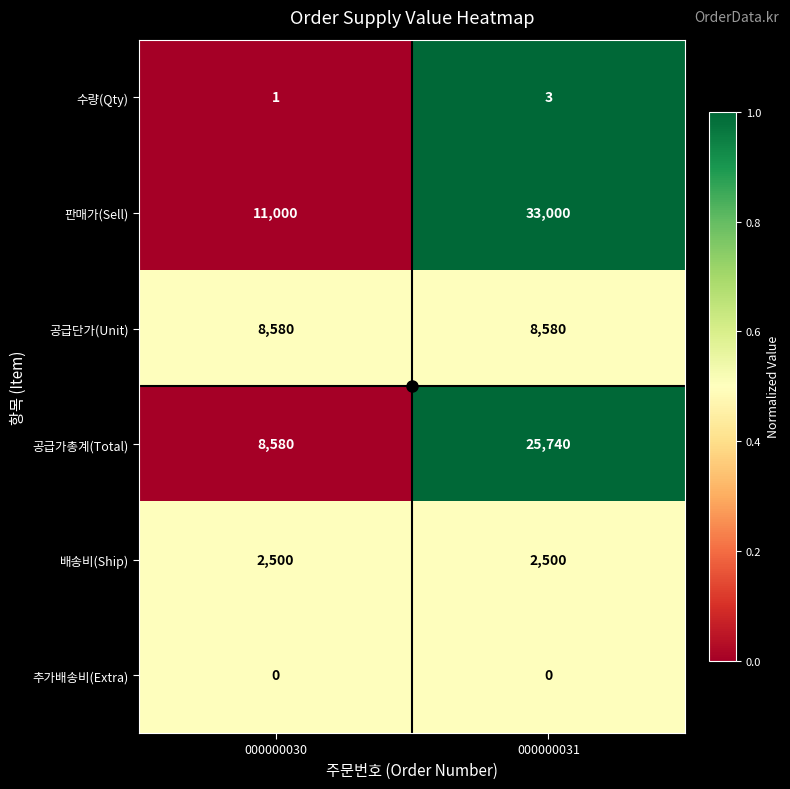

At which label is 공급가총계(Total) closest to 17160?

000000030